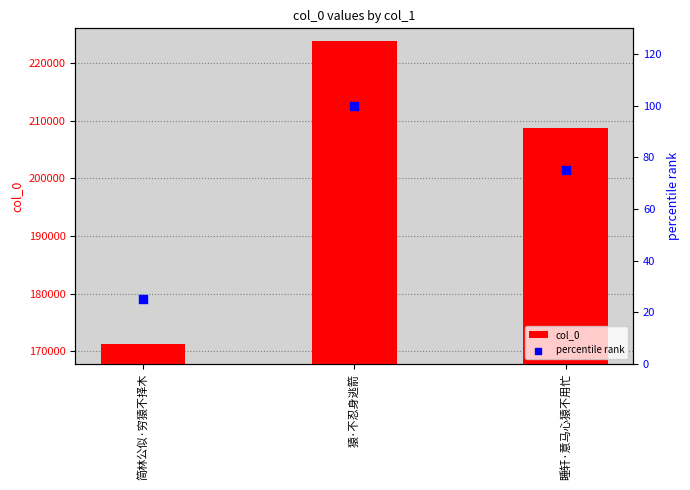

Which series has the largest total across all categories?

col_0